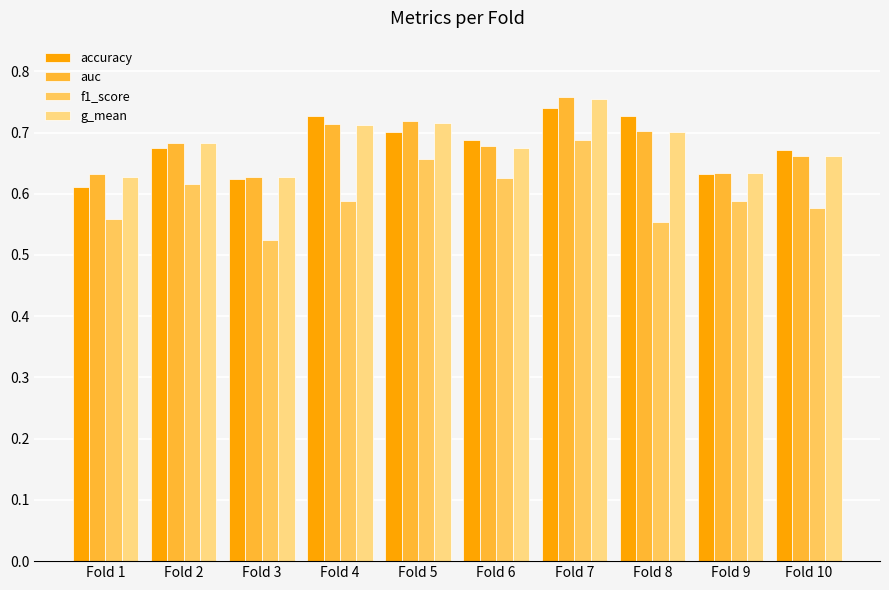

What is the sum of the auc values at Fold 9 and Fold 8?

1.3